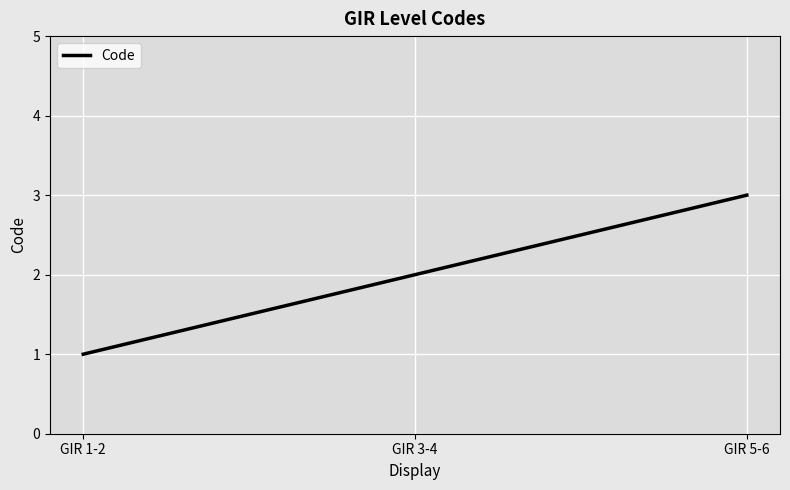

What is the smallest value displayed?

1